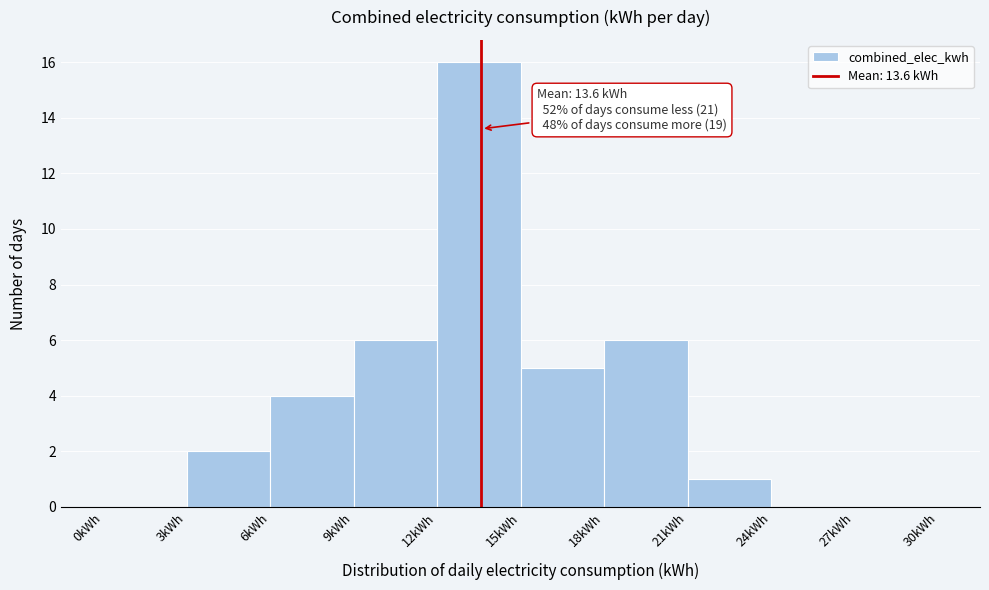

Over which range of the x-axis is the bar tallest?

12 to 15